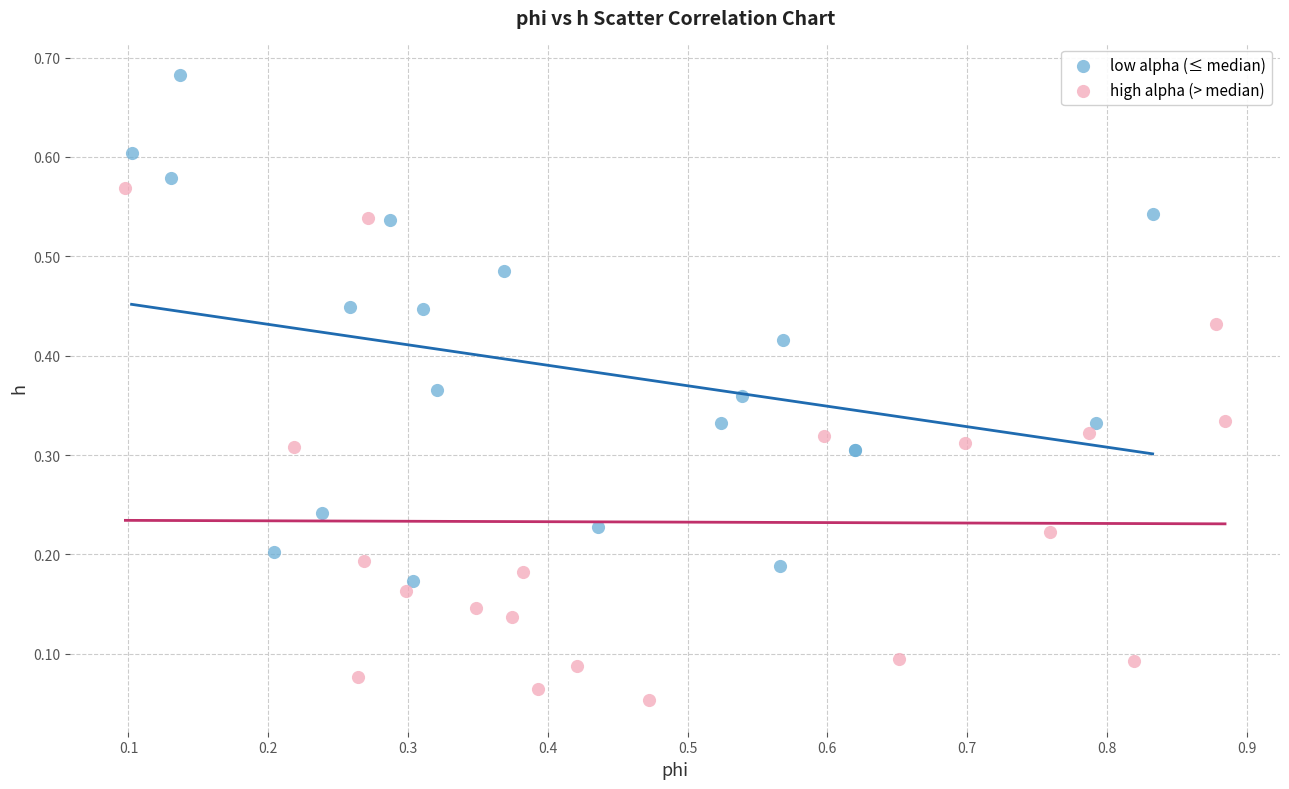

Which series reaches the maximum Y coordinate?

low alpha (≤ median)